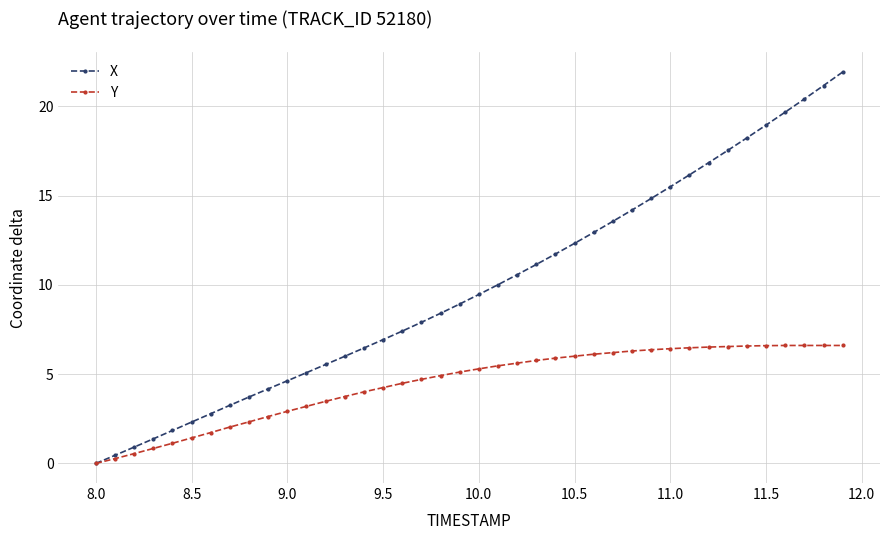

List the series in order of their peak value, lowest first.

Y, X